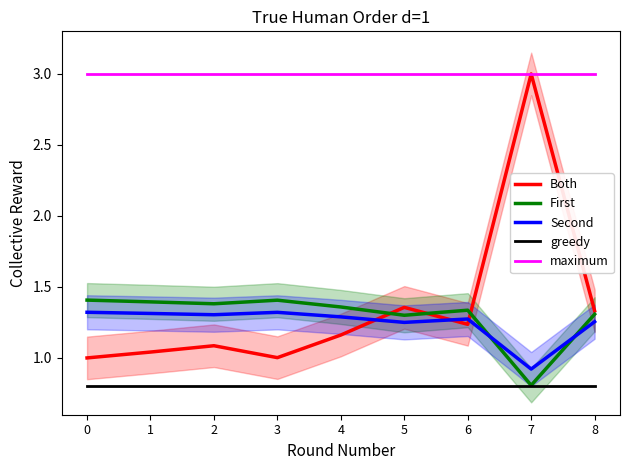

True or false: maximum and greedy cross at least once.

False